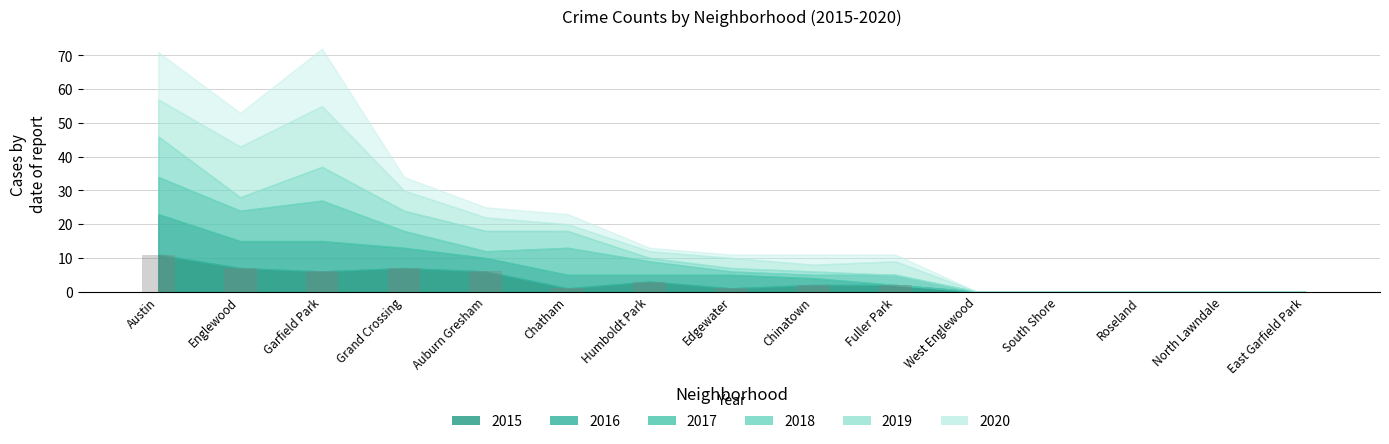

What is the sum of the values at Englewood and Fuller Park?

9